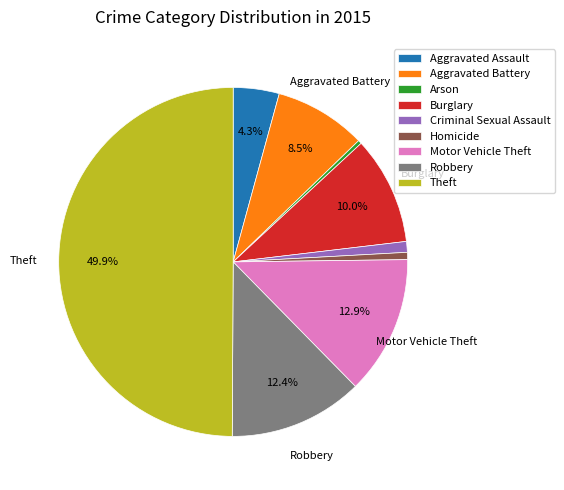

Count the number of slices in the pie.

9